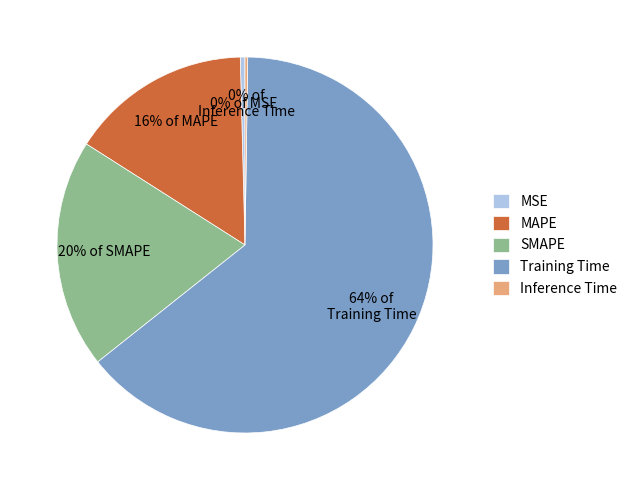

To the nearest percent, what is the combined percentage of Training Time and MSE?

64%